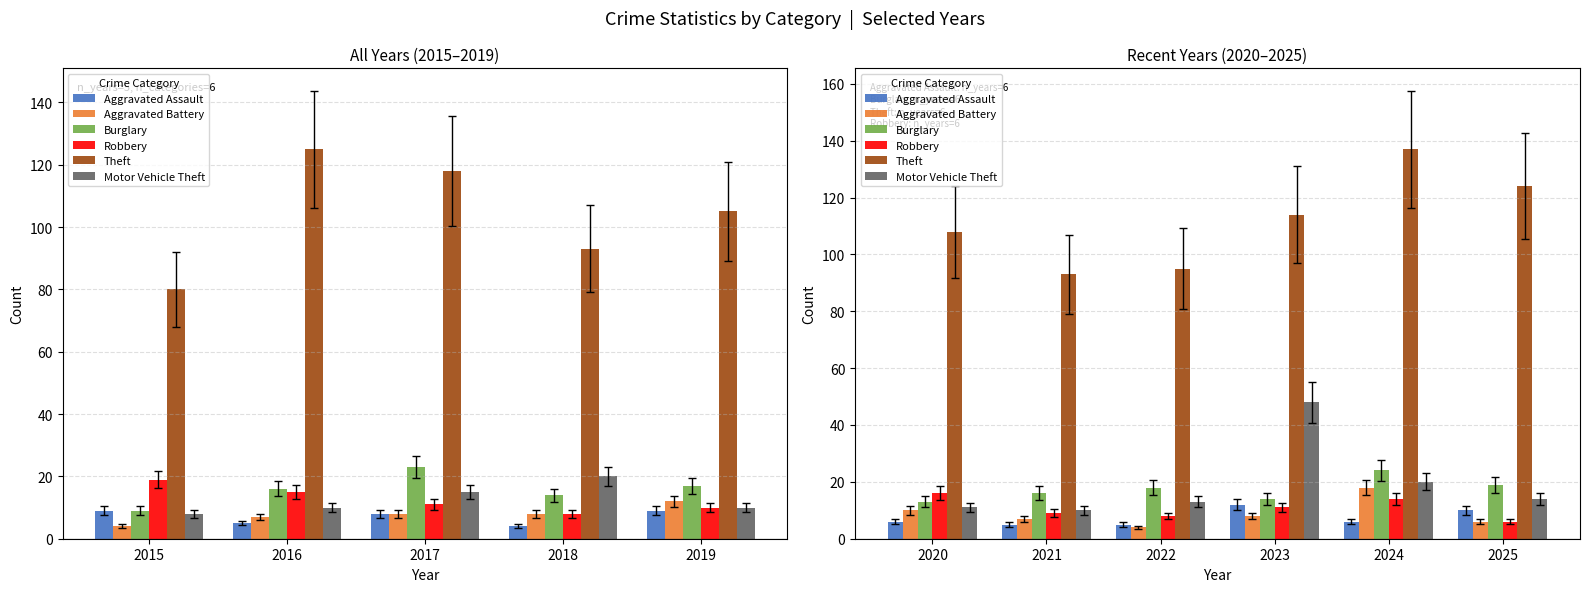

What are all the series names shown in the legend?

Aggravated Assault, Aggravated Battery, Burglary, Robbery, Theft, Motor Vehicle Theft